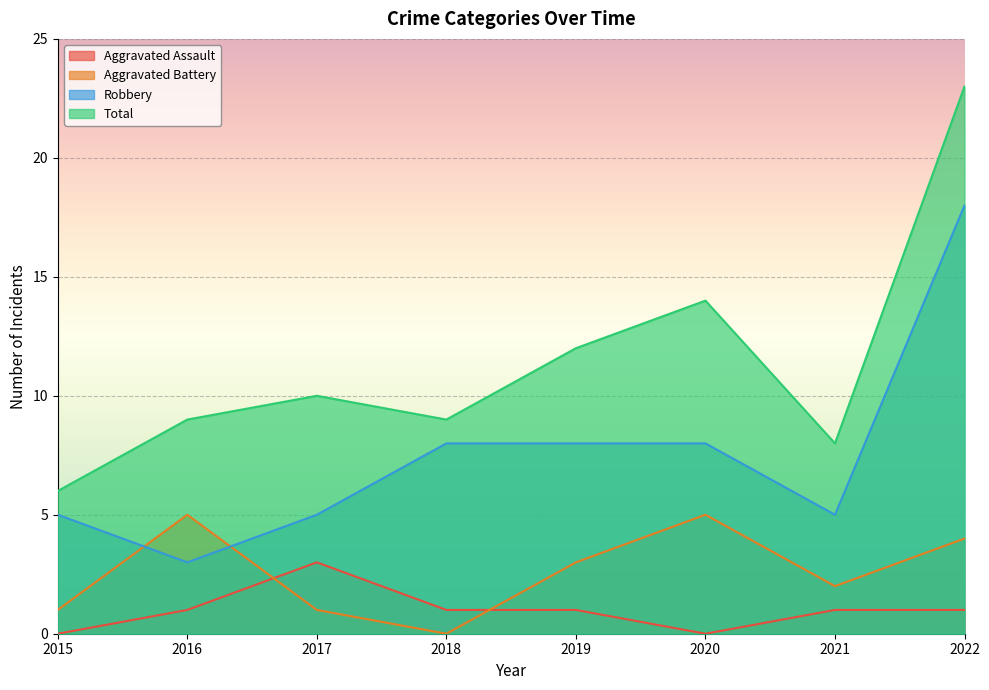

Which series changed the most between 2018 and 2022?

Total